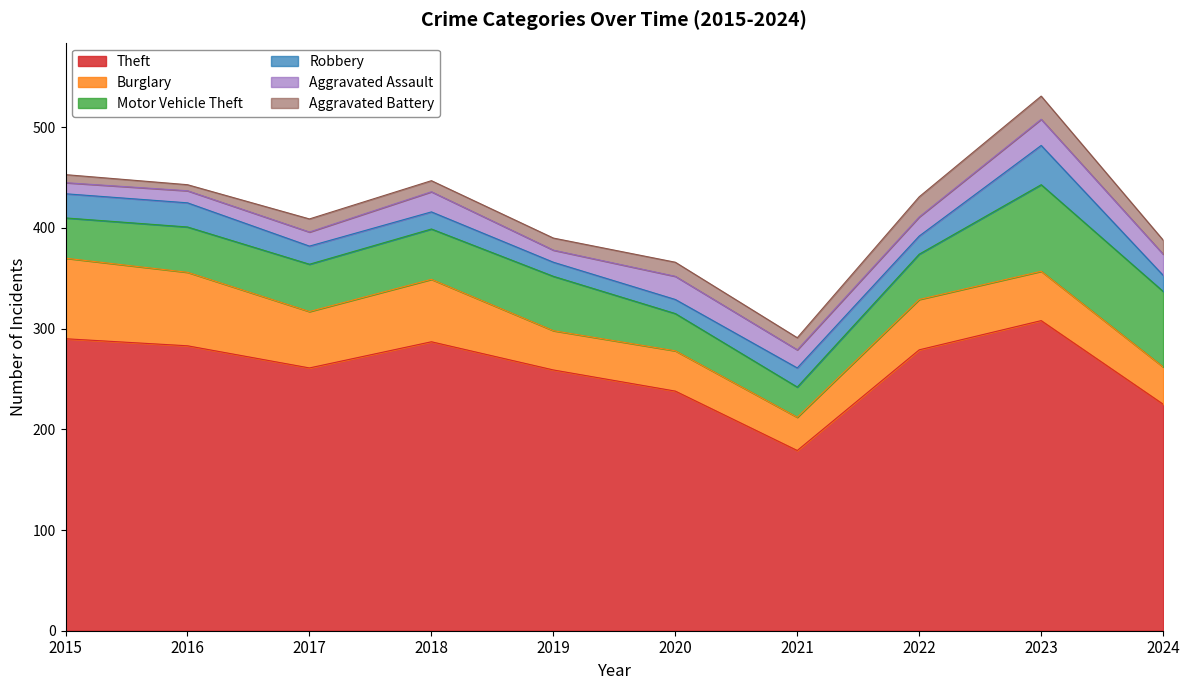

Does the chart display data point markers on the line(s)?

No